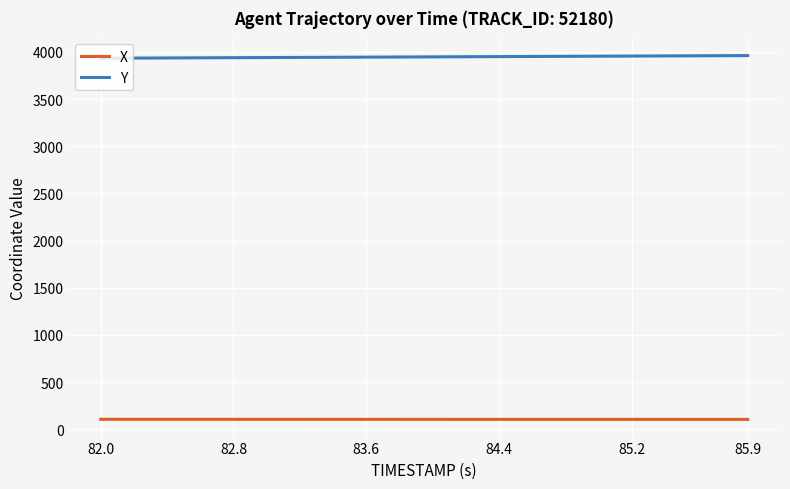

Which series has the largest total across all categories?

Y